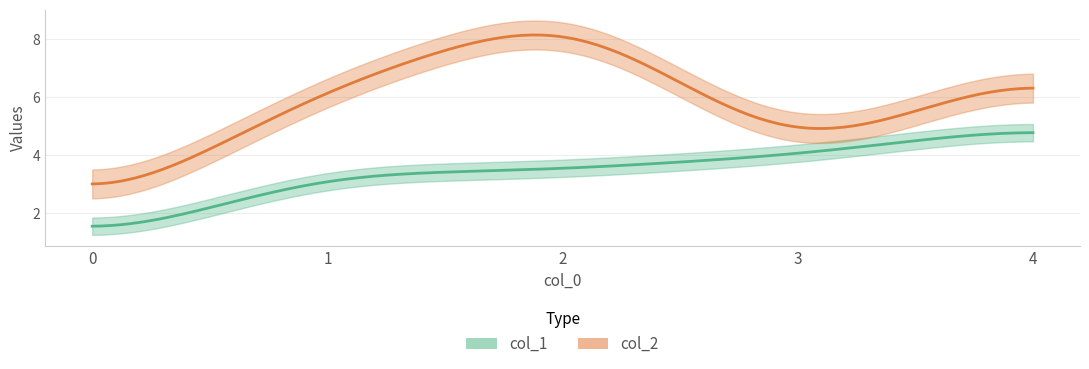

What is the minimum value shown in the chart?

1